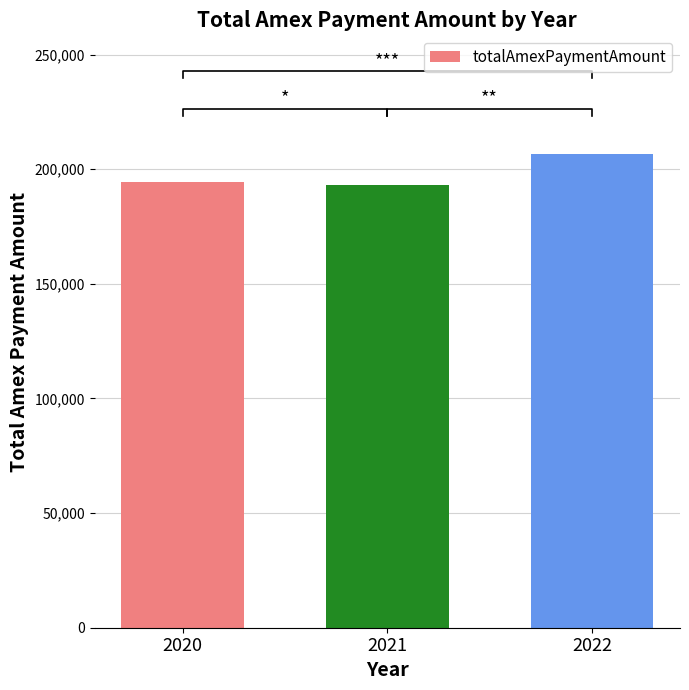

Reading right to left, list all the values displayed in this chart.

206692.3	193285.3	194528.2